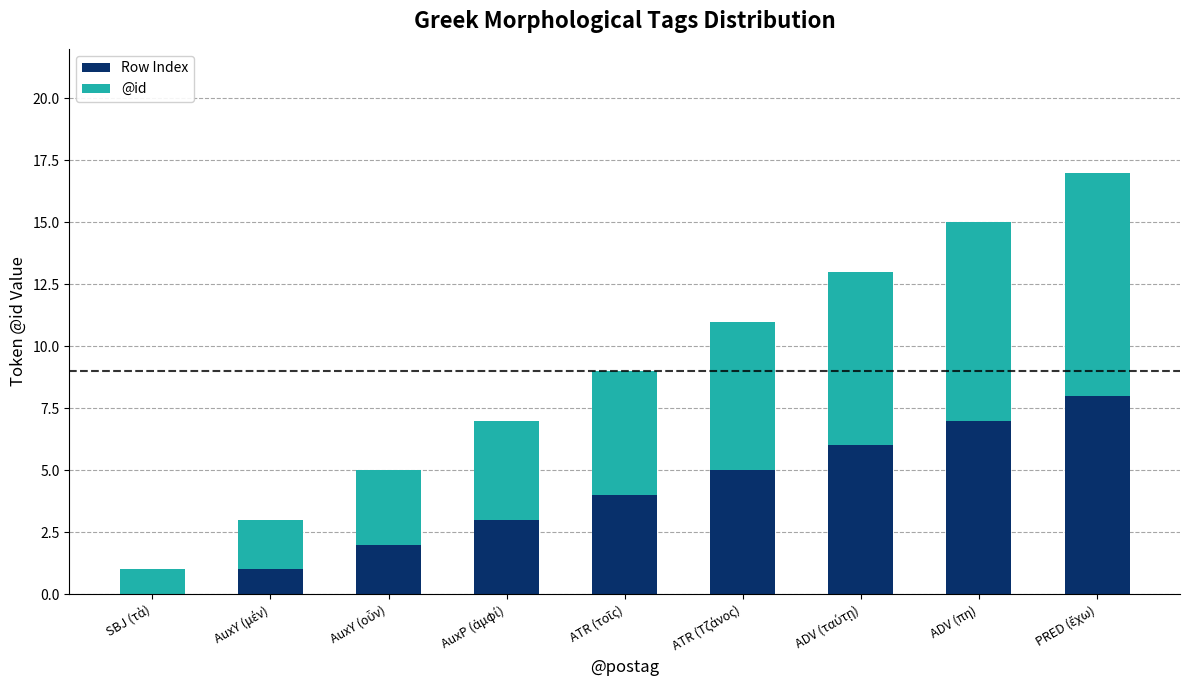

What is the highest value of the Row Index series?

8